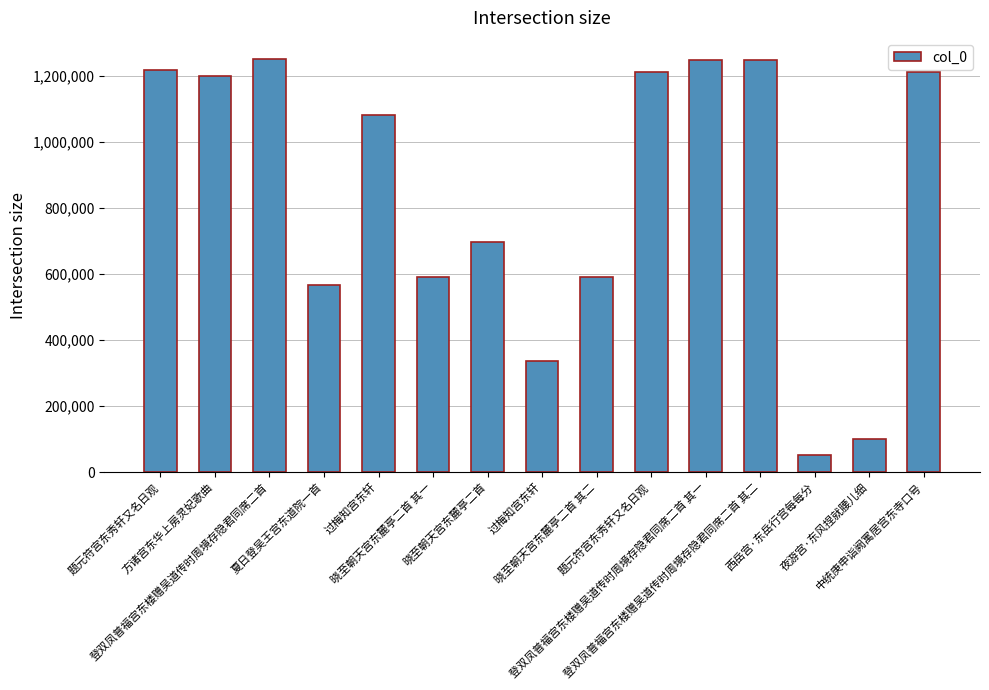

The value at 登双凤普福宫东楼赠吴道传时周境存隐君同席二首 其二 is 261464. True or false?

False